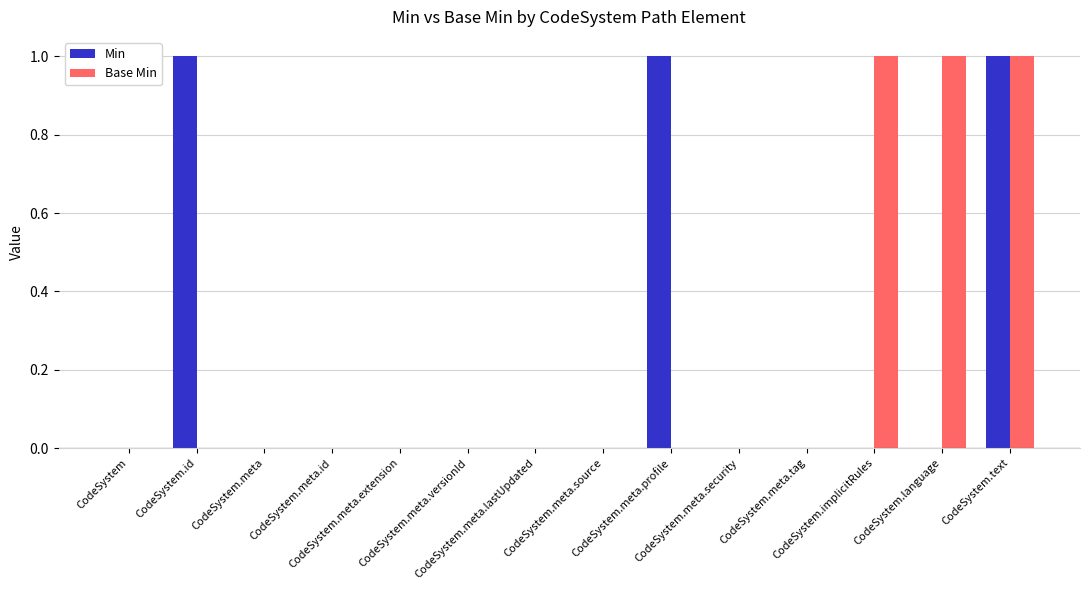

Reading left to right, list all the values displayed in this chart.

Min: 0	1	0	0	0	0	0	0	1	0	0	0	0	1
Base Min: 0	0	0	0	0	0	0	0	0	0	0	1	1	1